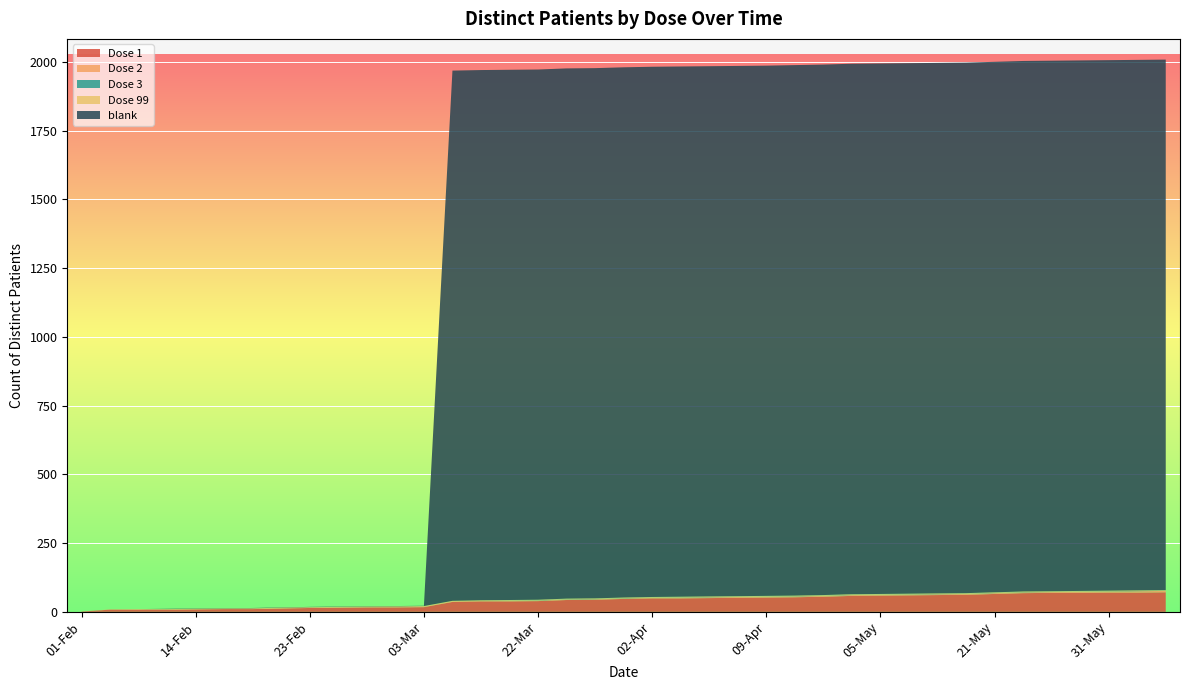

Reading left to right, what are all the values shown in this chart?

Dose 1: 1	8	8	8	9	10	10	12	14	15	16	16	17	36	38	38	39	43	44	47	49	49	50	51	52	53	55	58	59	60	61	62	65	68	69	69	70	70	71
Dose 2: 0	0	0	0	0	0	1	1	1	1	1	2	2	2	2	2	2	2	2	2	2	3	3	3	3	3	3	3	3	3	3	3	3	3	3	4	4	5	5
Dose 3: 0	0	0	0	0	0	0	0	0	0	0	0	0	0	0	1	1	1	1	1	1	1	1	1	1	1	1	1	1	1	1	1	1	1	1	1	1	1	1
Dose 99: 0	1	2	2	2	2	2	2	2	2	2	2	2	2	2	2	2	2	2	2	2	2	2	2	2	2	2	2	2	2	2	2	2	2	2	2	2	2	2
blank: 0	0	0	1	1	1	1	1	1	1	1	1	1	1928	1928	1928	1928	1928	1928	1928	1928	1928	1928	1928	1928	1929	1929	1929	1929	1929	1929	1929	1929	1929	1929	1929	1929	1929	1929